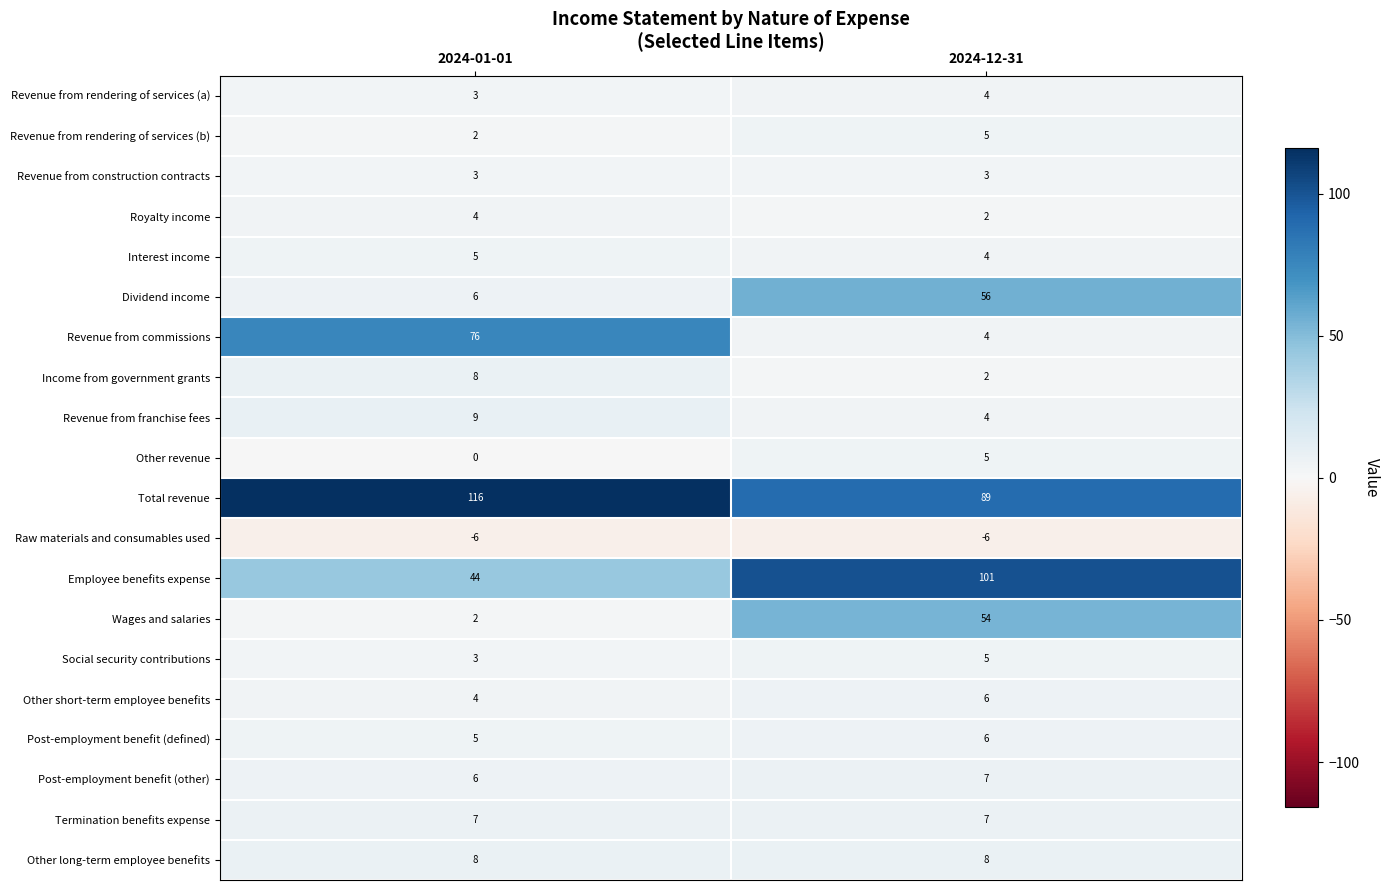

What is the minimum value shown in the chart?

-6